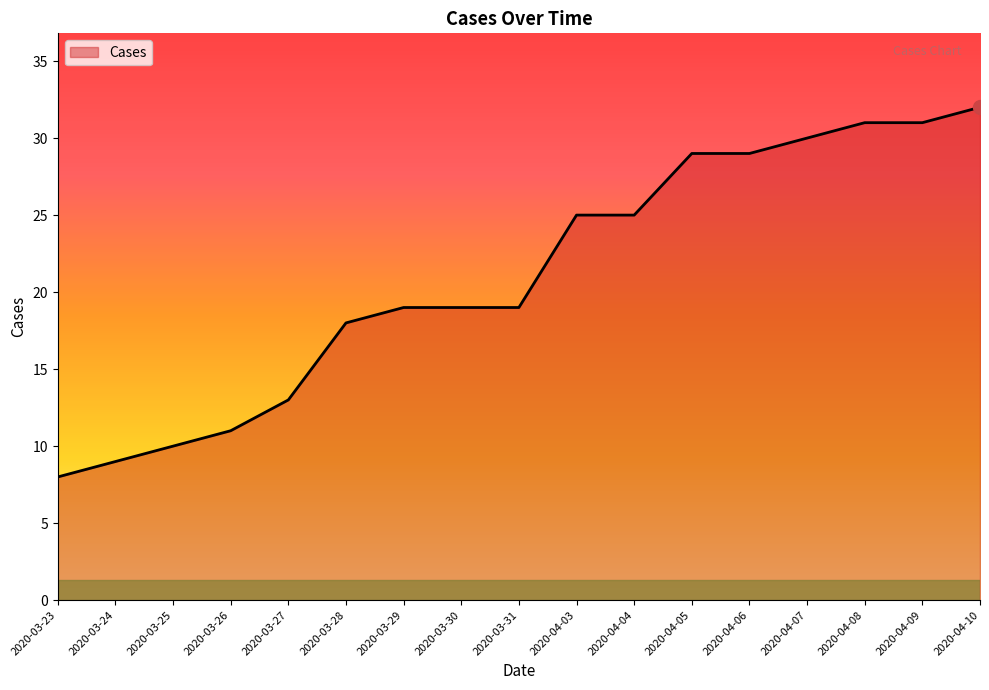

At which category does the chart reach its minimum across all series?

2020-03-23